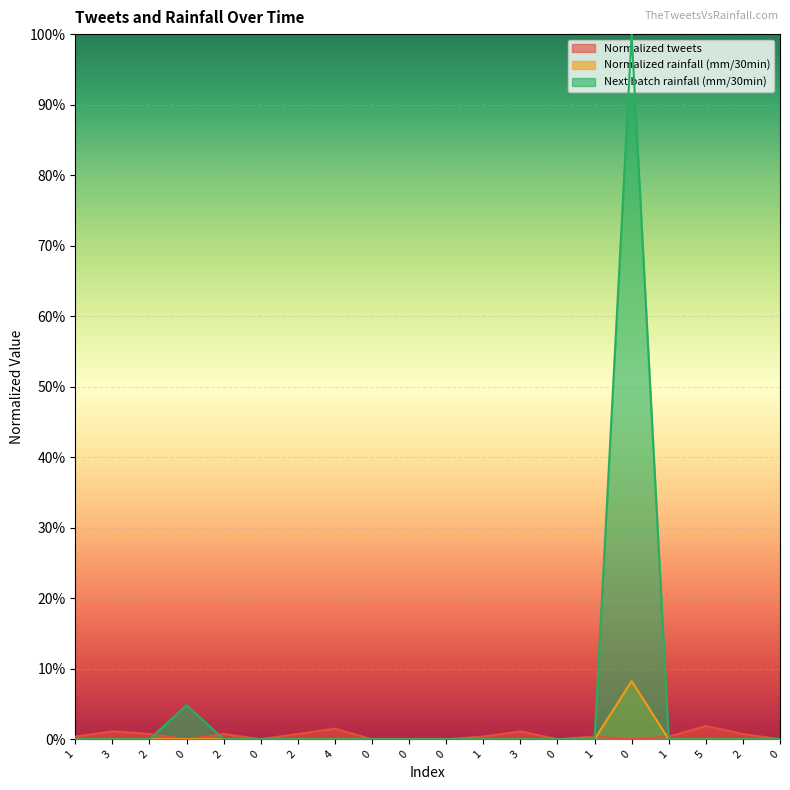

True or false: Next batch rainfall (mm/30min) has more than 1 interior local peaks.

True